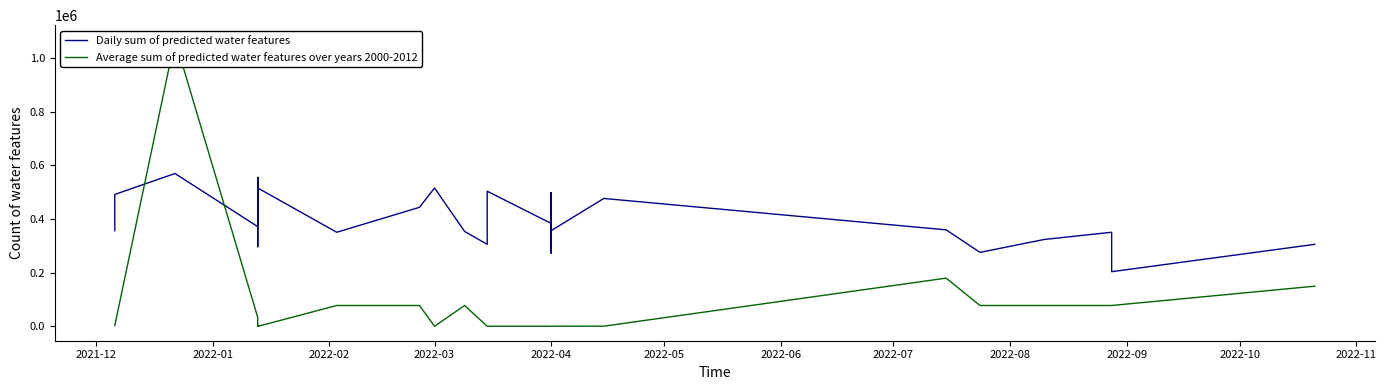

Between 2022-04 and 2022-11, which series saw the biggest shift?

Daily sum of predicted water features